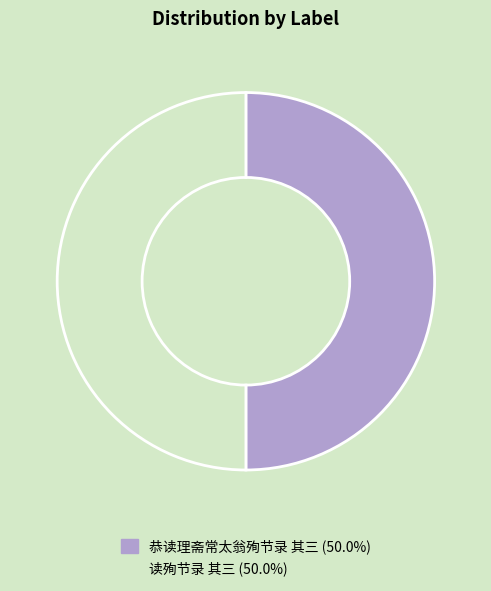

Is the sum of 读殉节录 其三 and 恭读理斋常太翁殉节录 其三 greater than half?

Yes